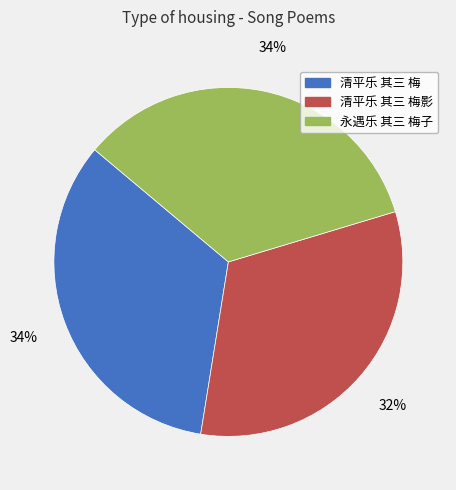

Do 清平乐 其三 梅 and 清平乐 其三 梅影 together represent more than half of the pie?

Yes